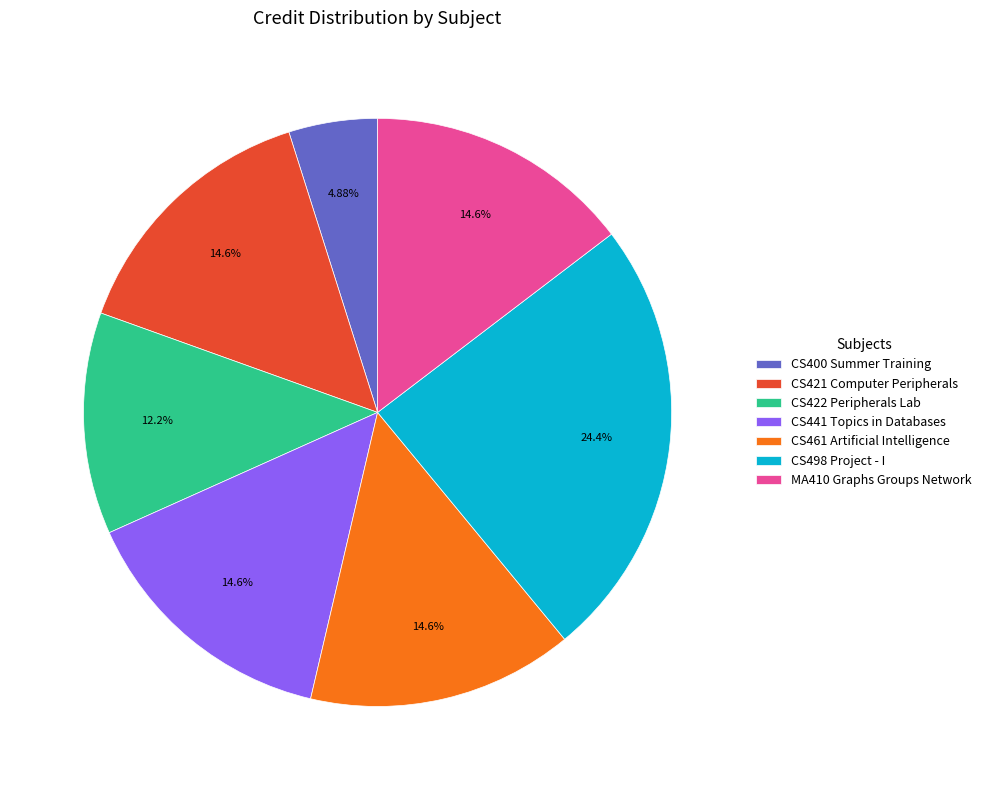

To the nearest percent, what portion does CS422 Peripherals Lab represent?

12%